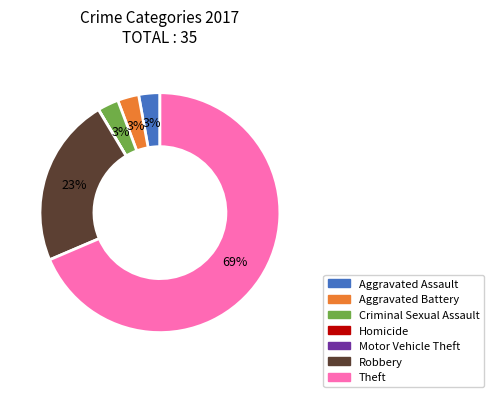

Does Theft account for over 50% of the chart?

Yes